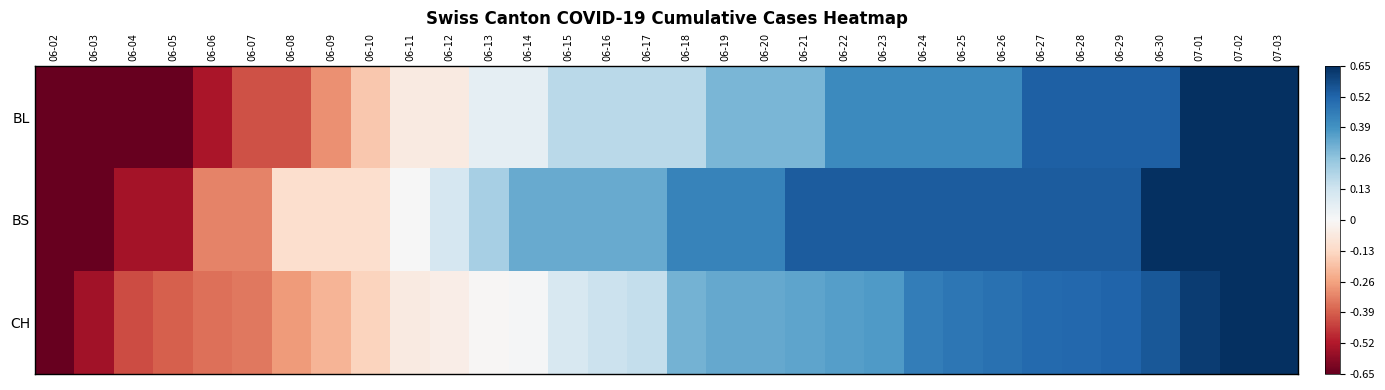

Which series has the largest total across all categories?

BS